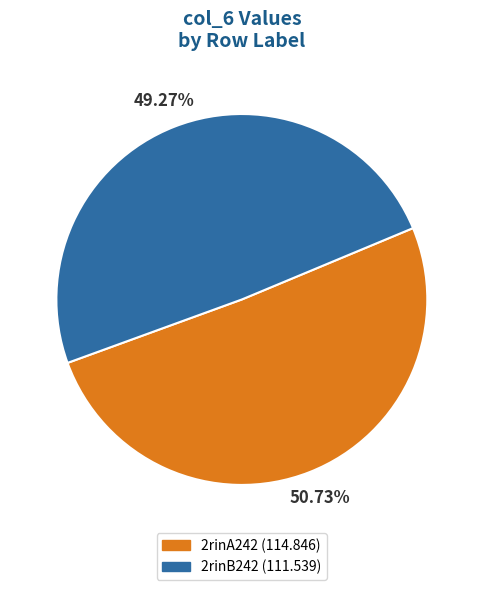

How many slices are in this pie chart?

2